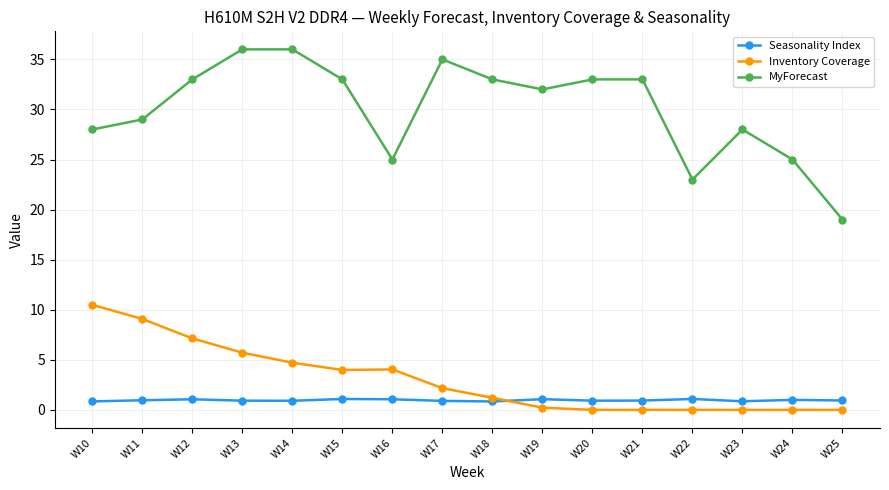

What value does the Inventory Coverage series have at W14?

4.7